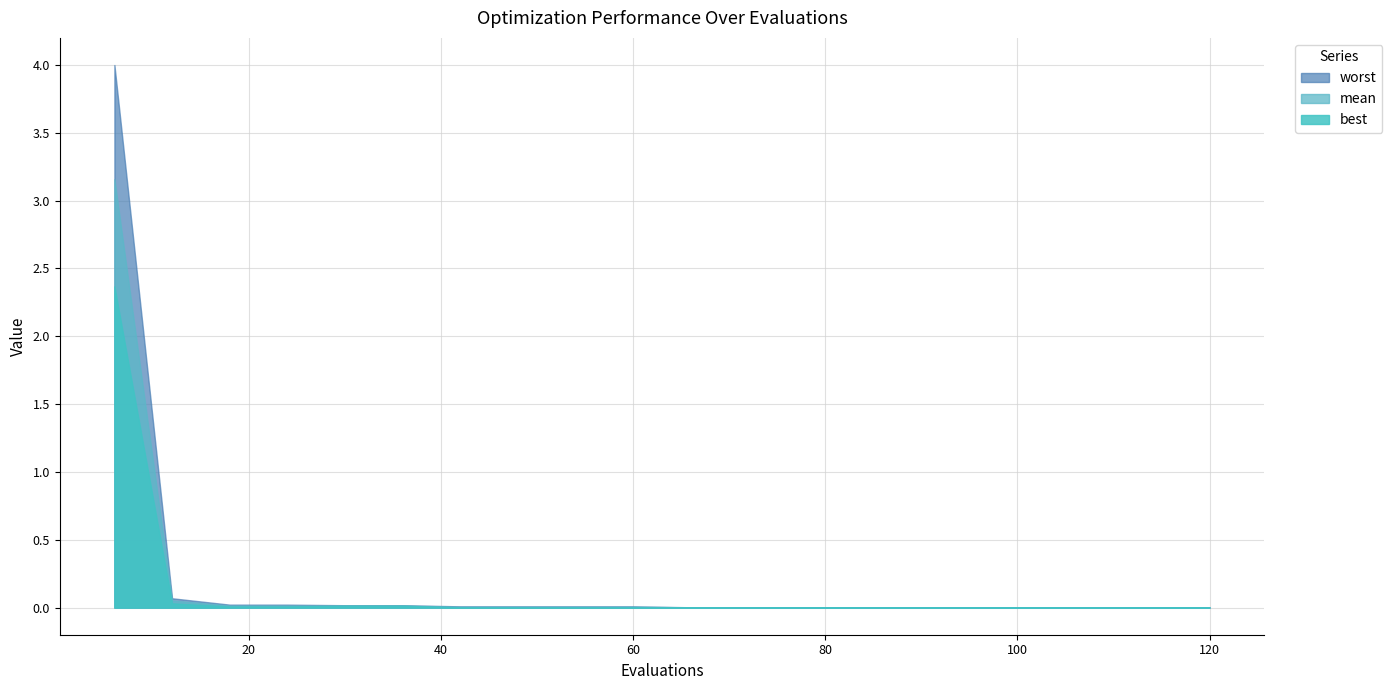

Between 84 and 120, which series saw the biggest shift?

mean